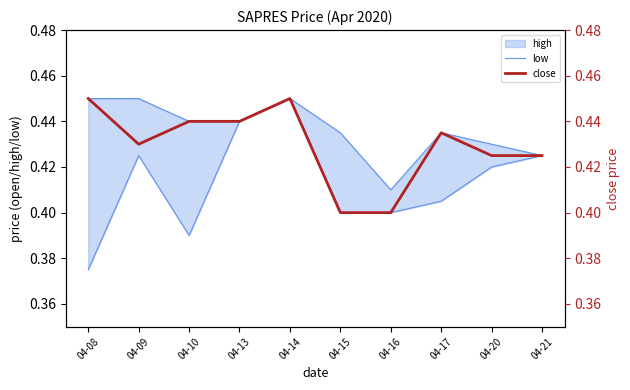

Is this an area chart (filled region under the line)?

No